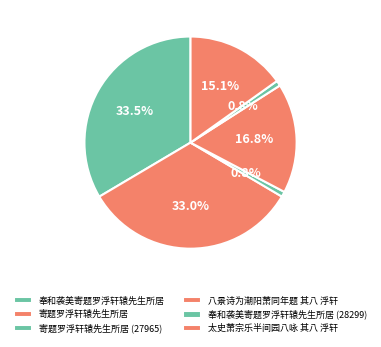

Is there any slice that represents more than half of the pie?

No